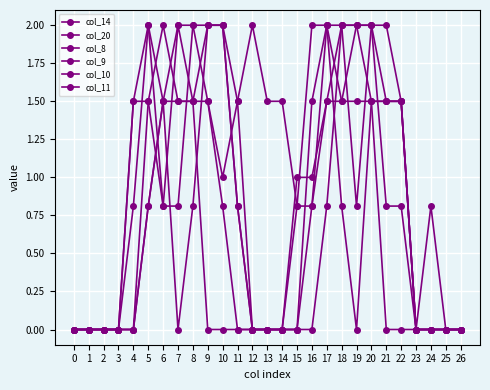

At how many categories does at least one series exceed 1?

18